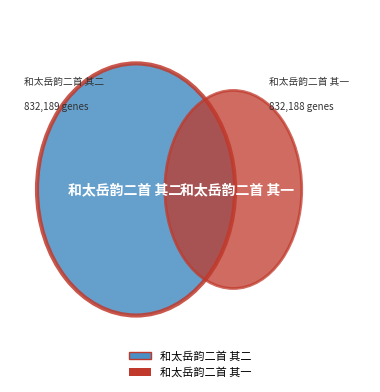

Is 和太岳韵二首 其一 the majority of the pie?

No